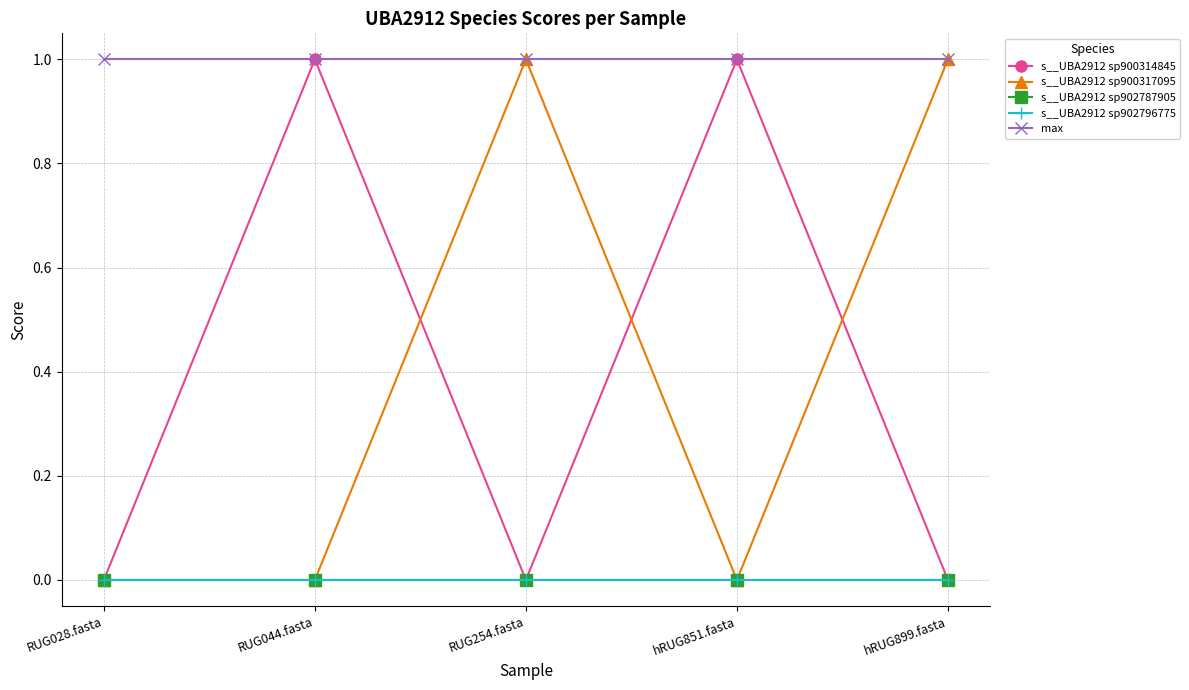

Is this an area chart (filled region under the line)?

No